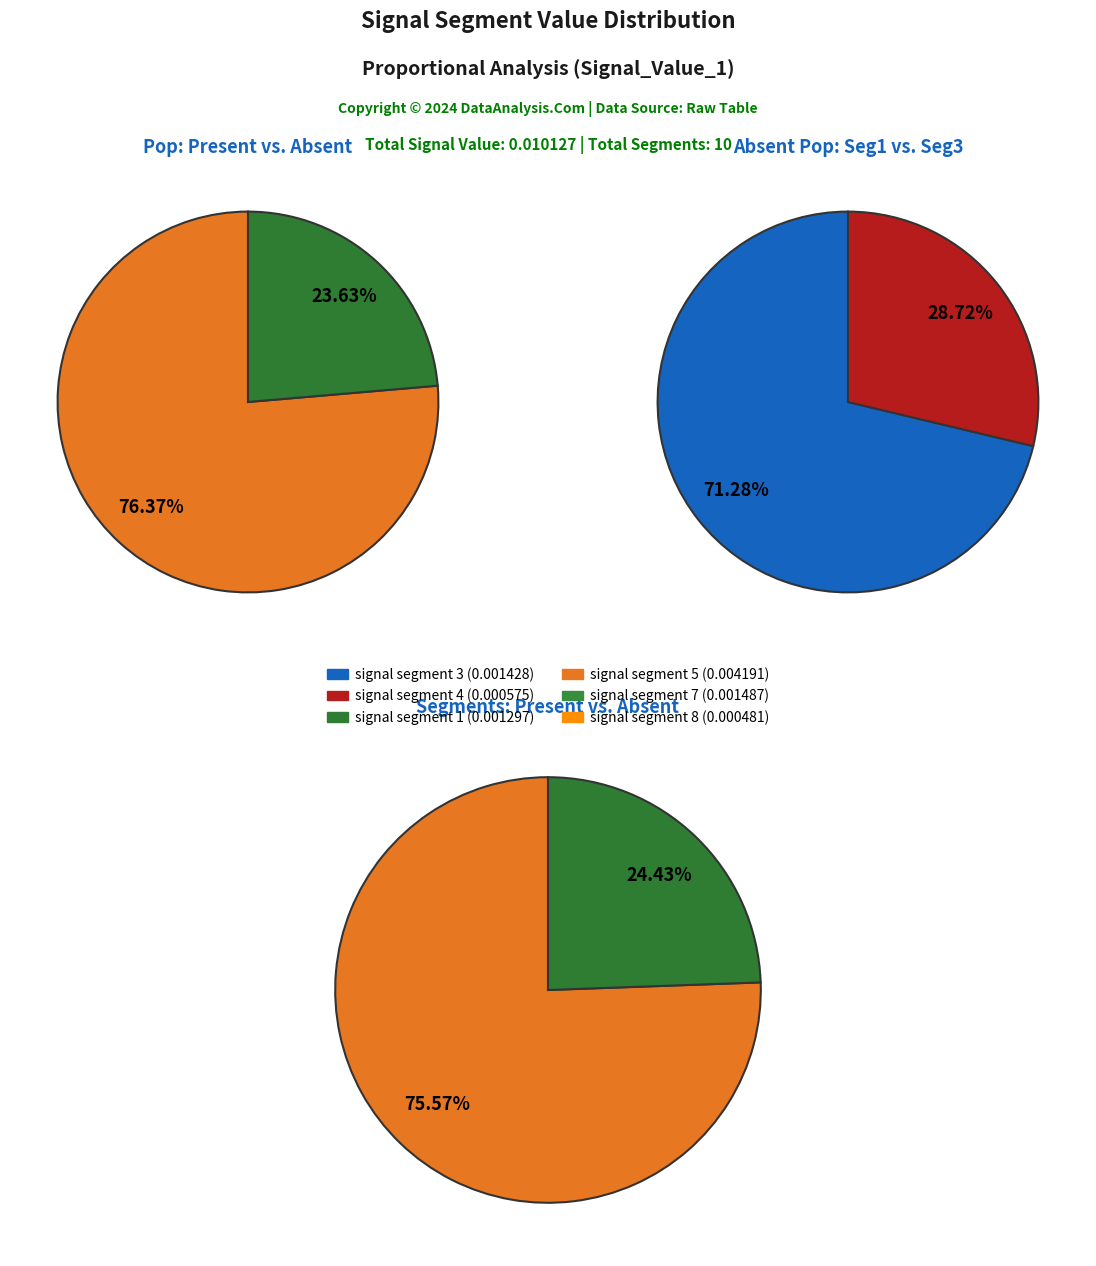

Which slice is the largest?

signal segment 5